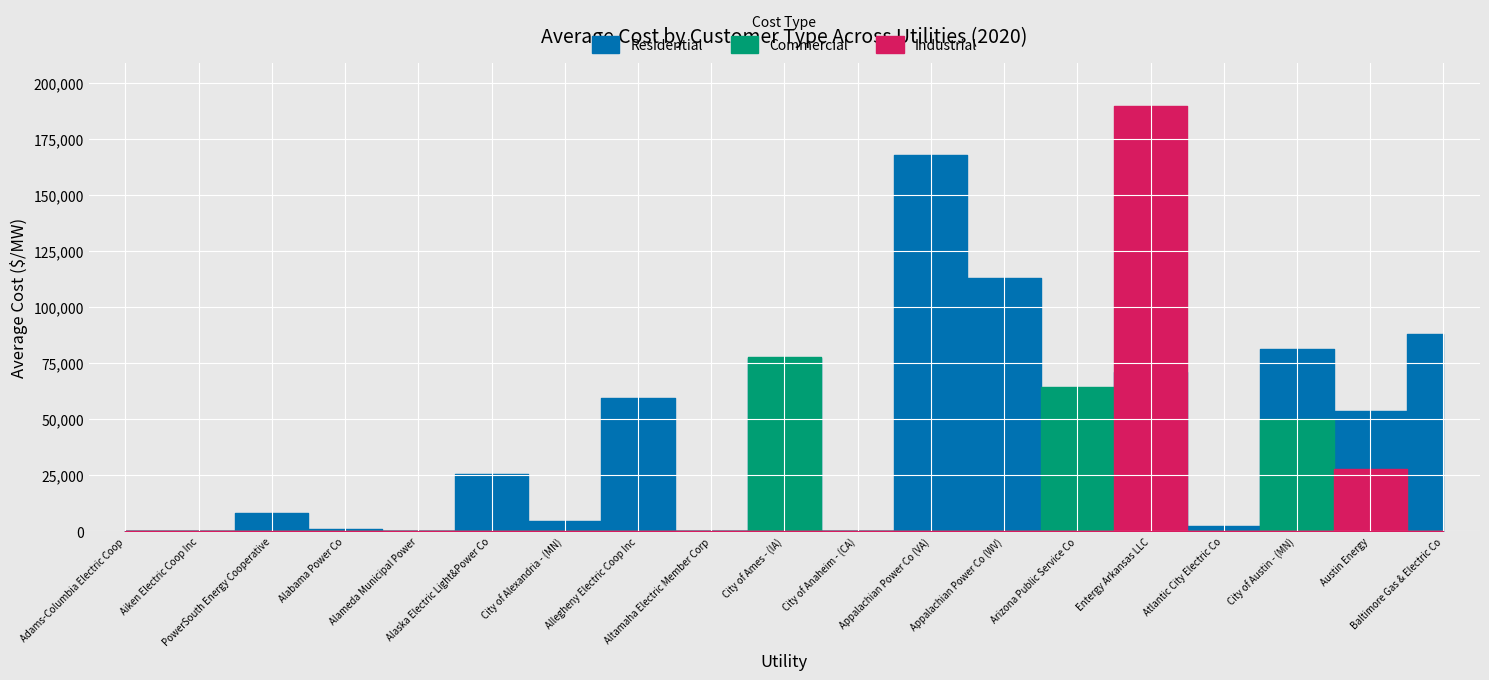

Is the value of Industrial Avg Cost ($/MW) at City of Alexandria - (MN) greater than the value of Commercial Avg Cost ($/MW) at Austin Energy?

No